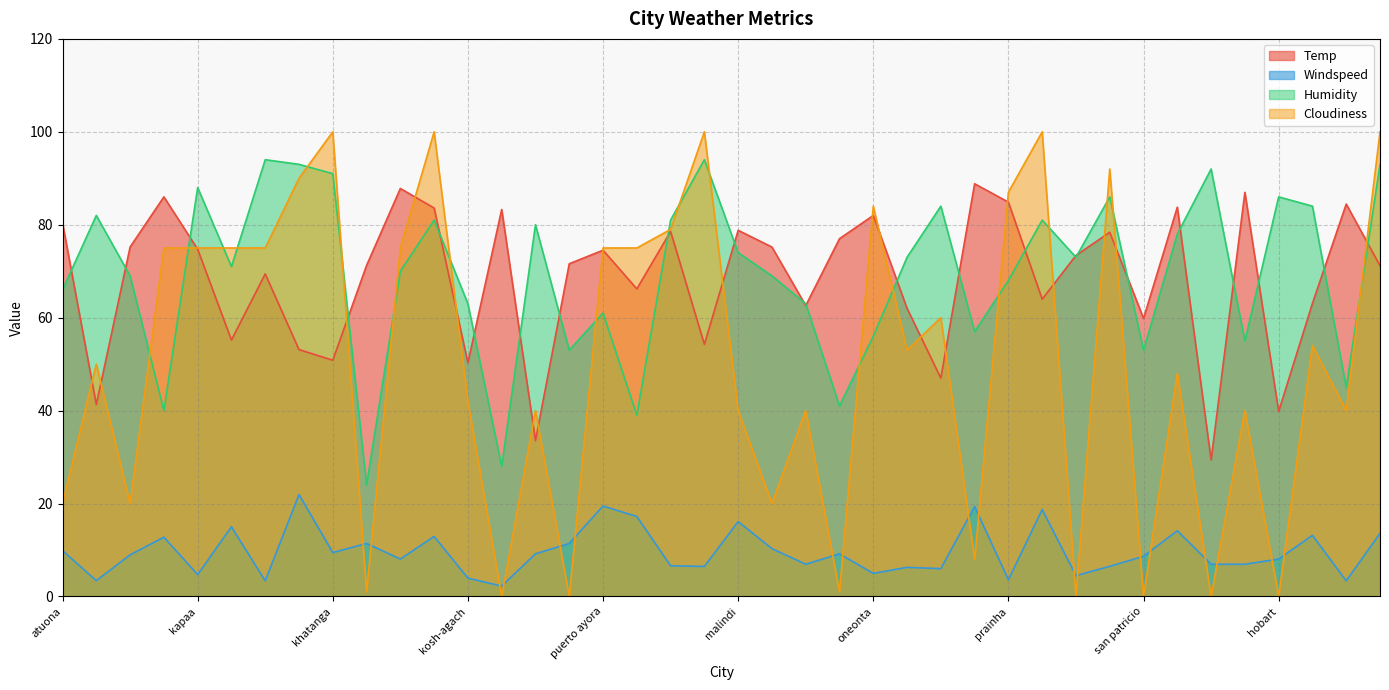

Is it true that Temp equals 127.8 at hithadhoo?

False